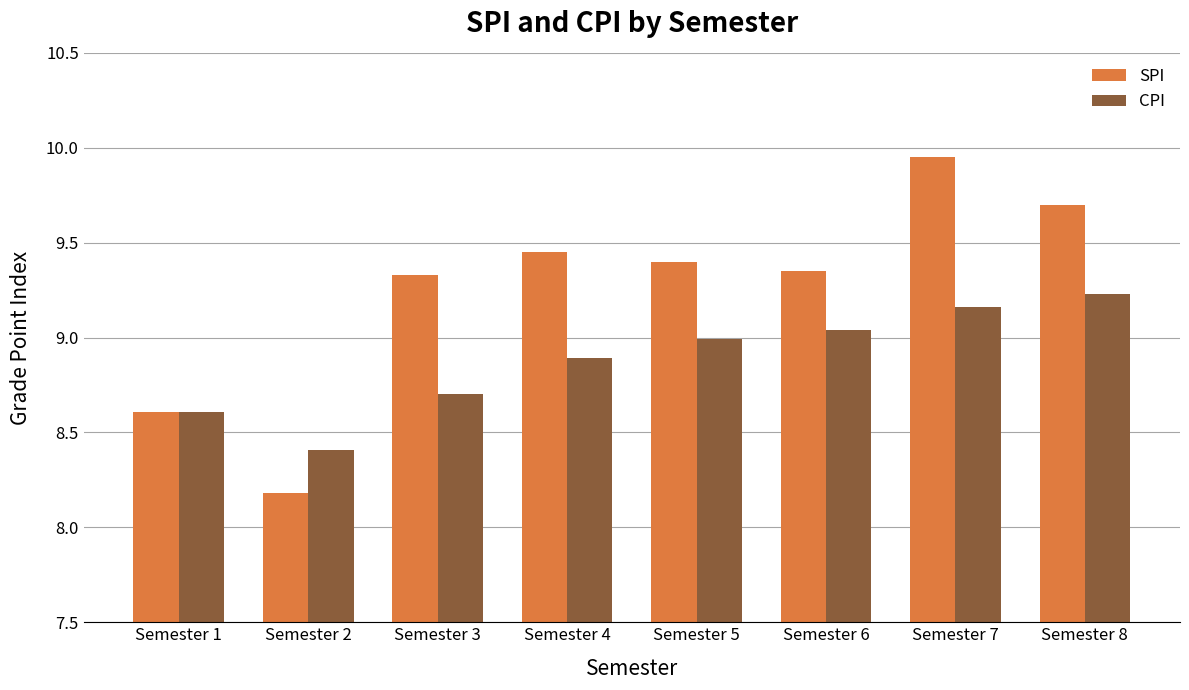

How many data points does each series have?

8